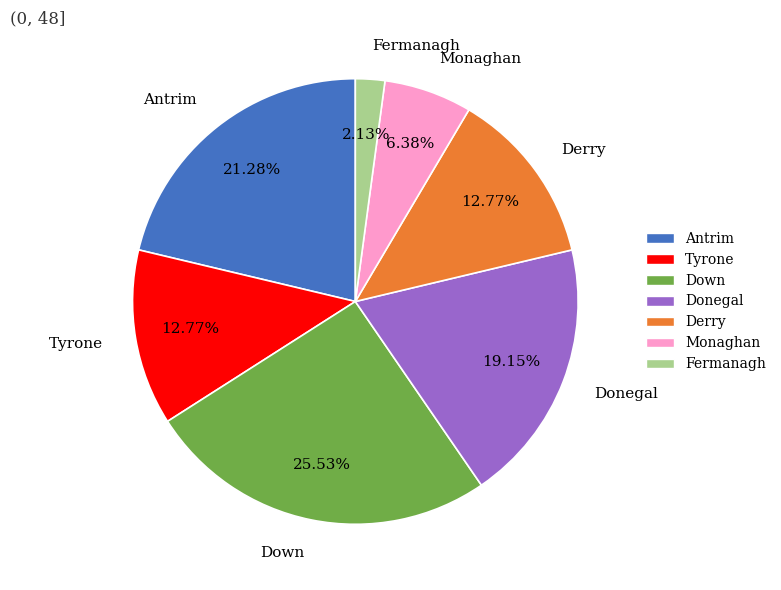

Is there a majority slice in this chart?

No